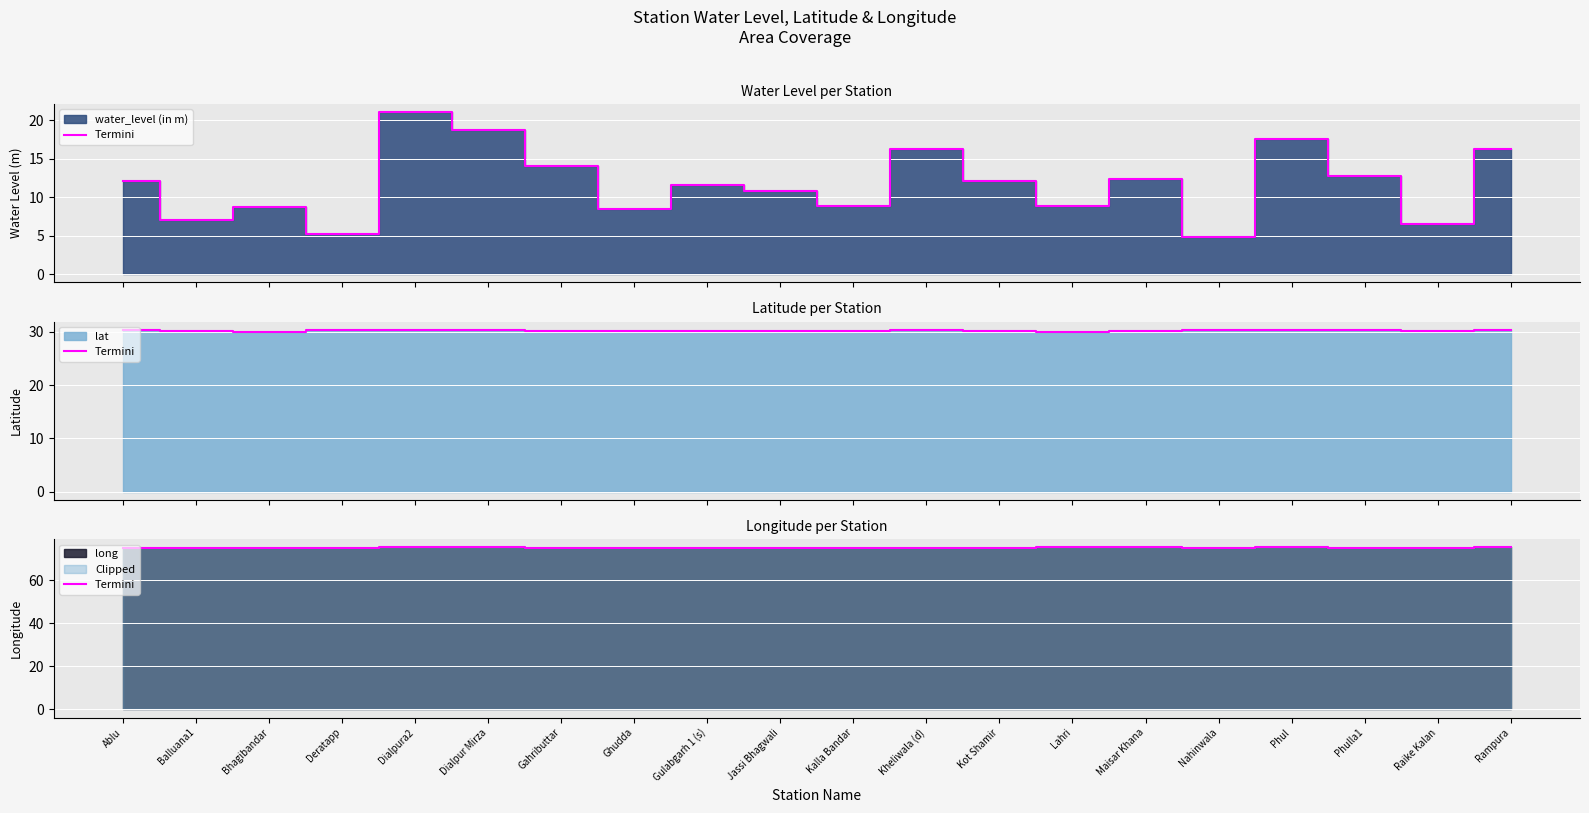

How many lines are shown in the chart?

1